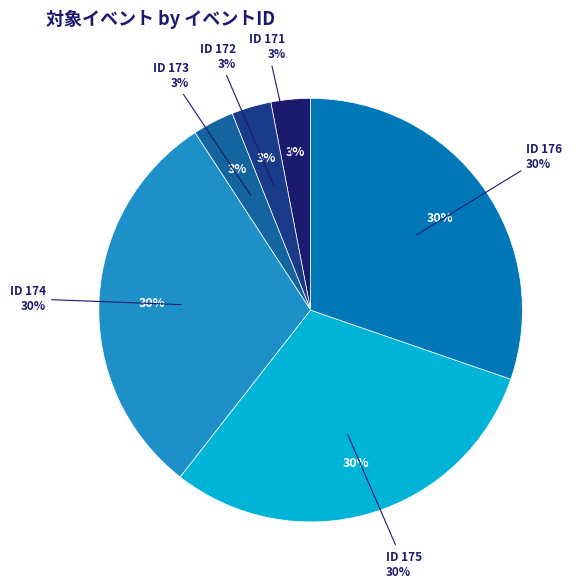

Rank the categories by value from lowest to highest.

171, 172, 173, 174, 175, 176